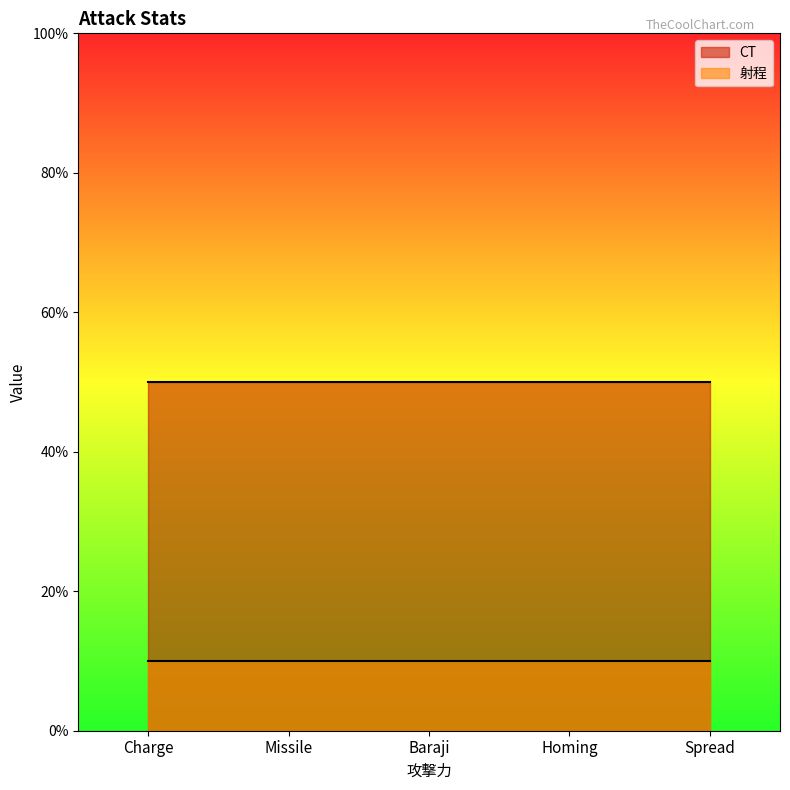

What are all the series names shown in the legend?

CT, 射程